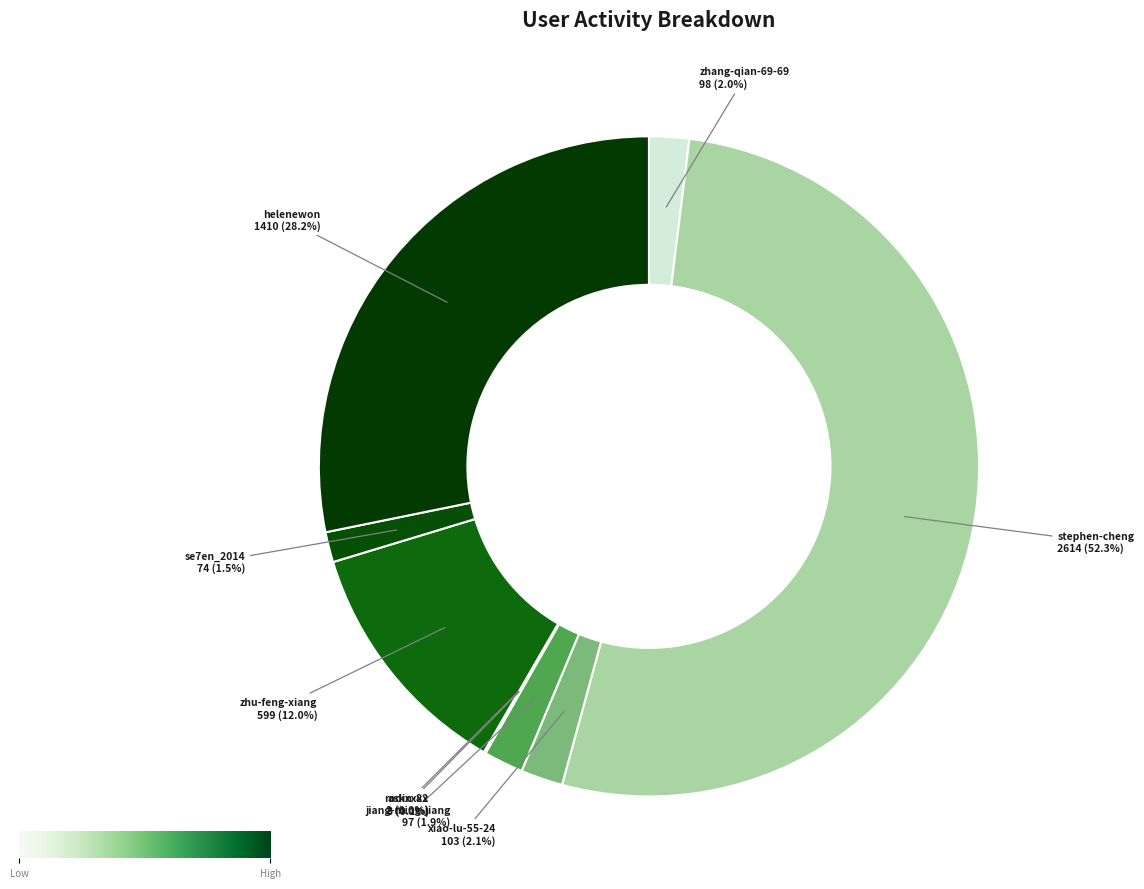

Which has a higher value, stephen-cheng or jiang-ming-jiang?

stephen-cheng